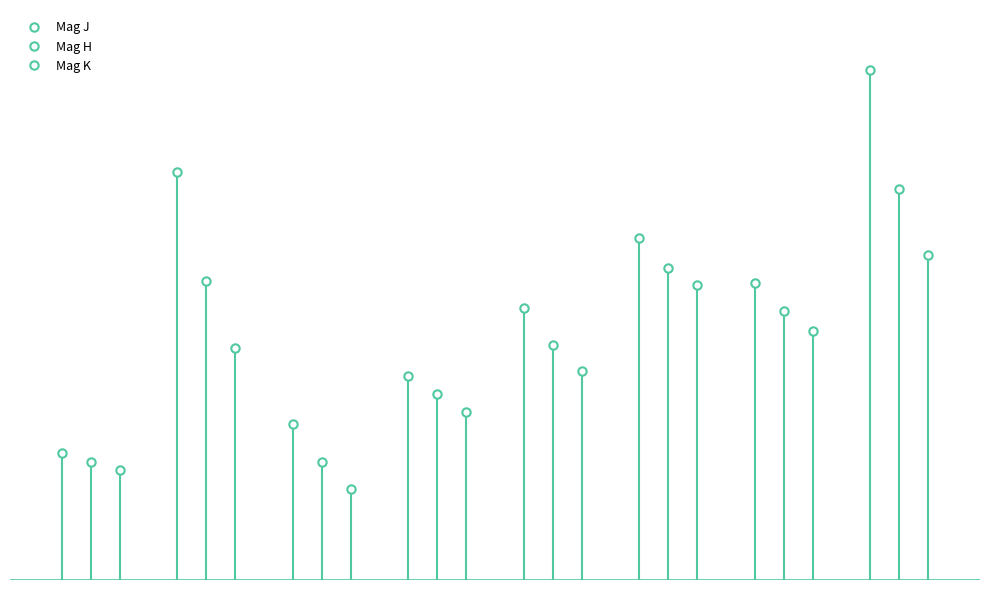

How many interior local valleys does the Mag J series have?

2